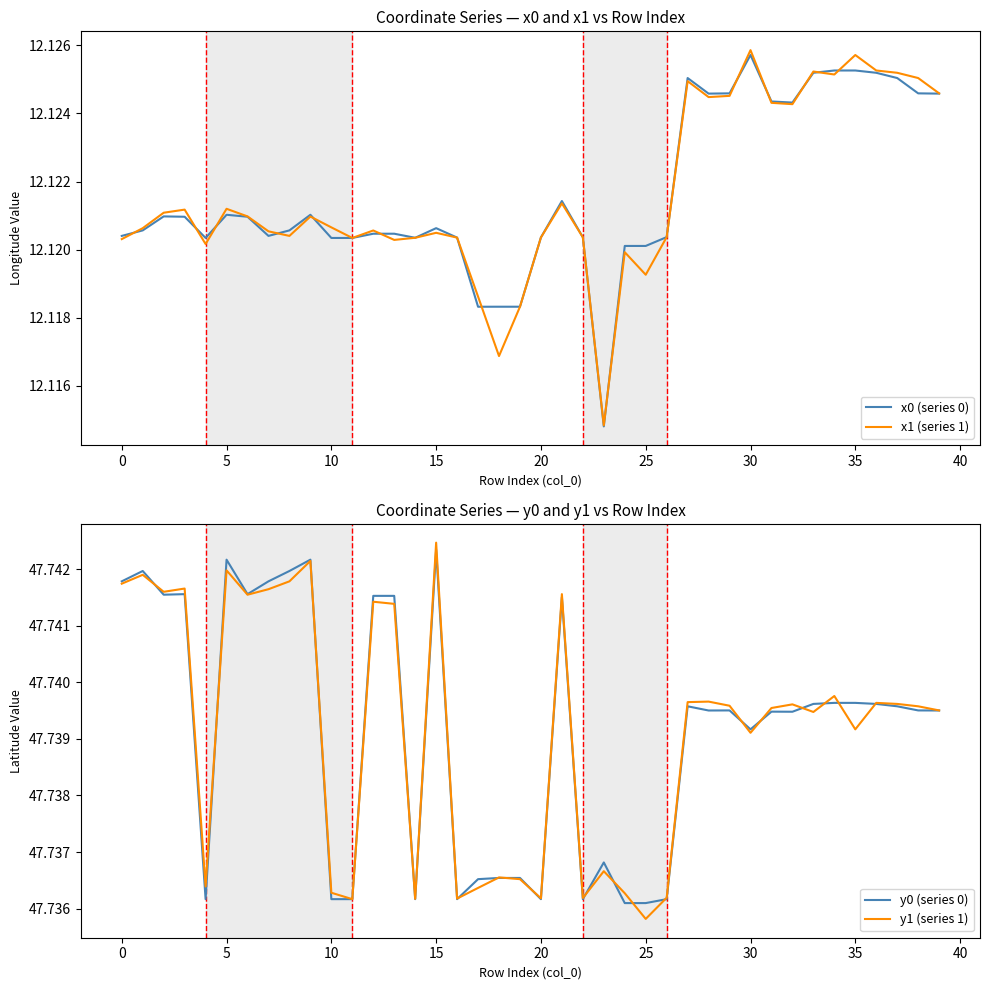

The value of y0 (series 0) at 37 is 69.1. True or false?

False